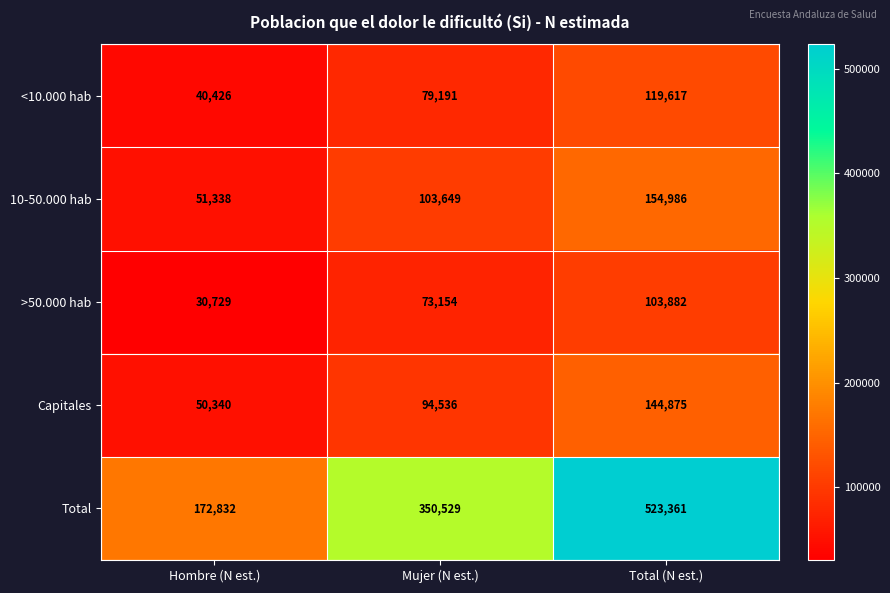

How many data points does each series have?

3